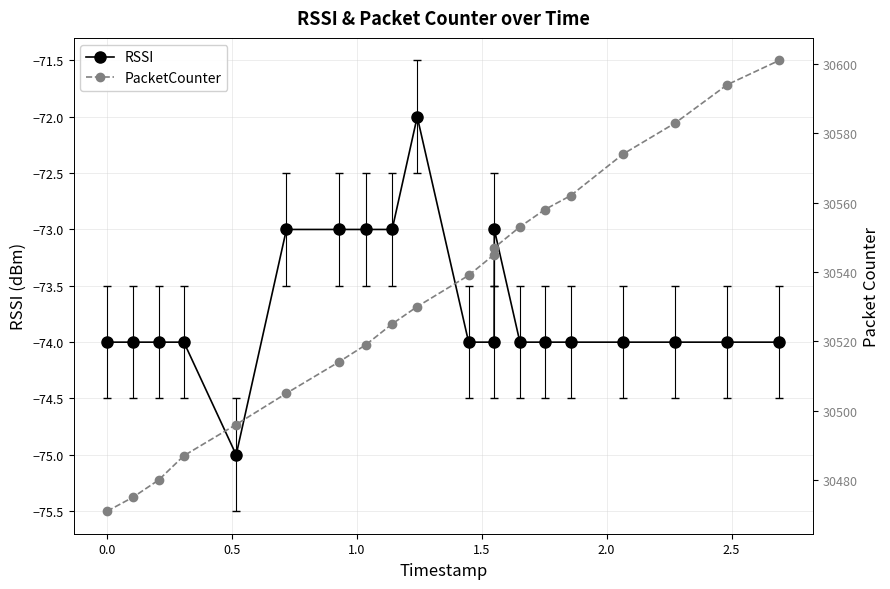

Reading left to right, transcribe all the data shown in this chart.

RSSI: -74	-74	-74	-74	-75	-73	-73	-73	-73	-72	-74	-74	-73	-74	-74	-74	-74	-74	-74	-74
PacketCounter: 30471	30475	30480	30487	30496	30505	30514	30519	30525	30530	30539	30545	30547	30553	30558	30562	30574	30583	30594	30601